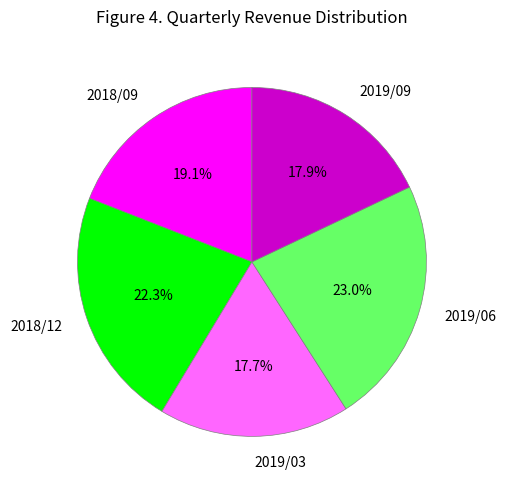

What is the ratio of the value at 2019/03 to the value at 2018/12?

0.8